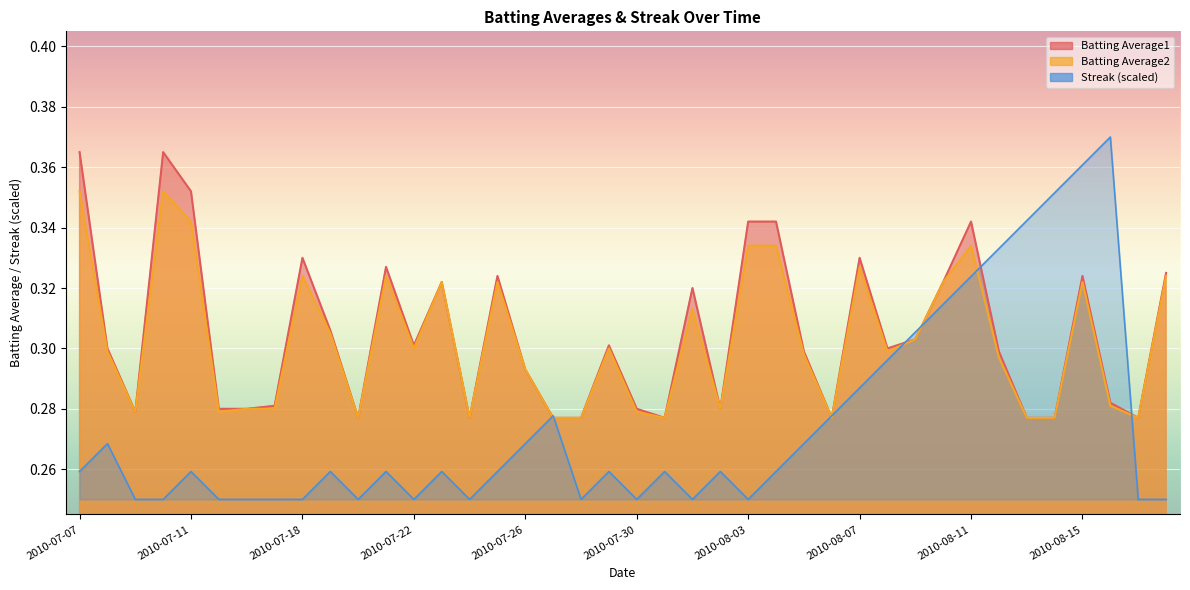

Which series ends up on top after the final intersection of Batting Average2 and Streak?

Batting Average2